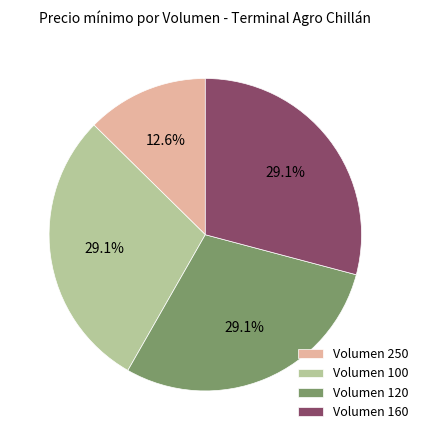

What is the ratio of the value at Volumen 250 to the value at Volumen 100?

0.4